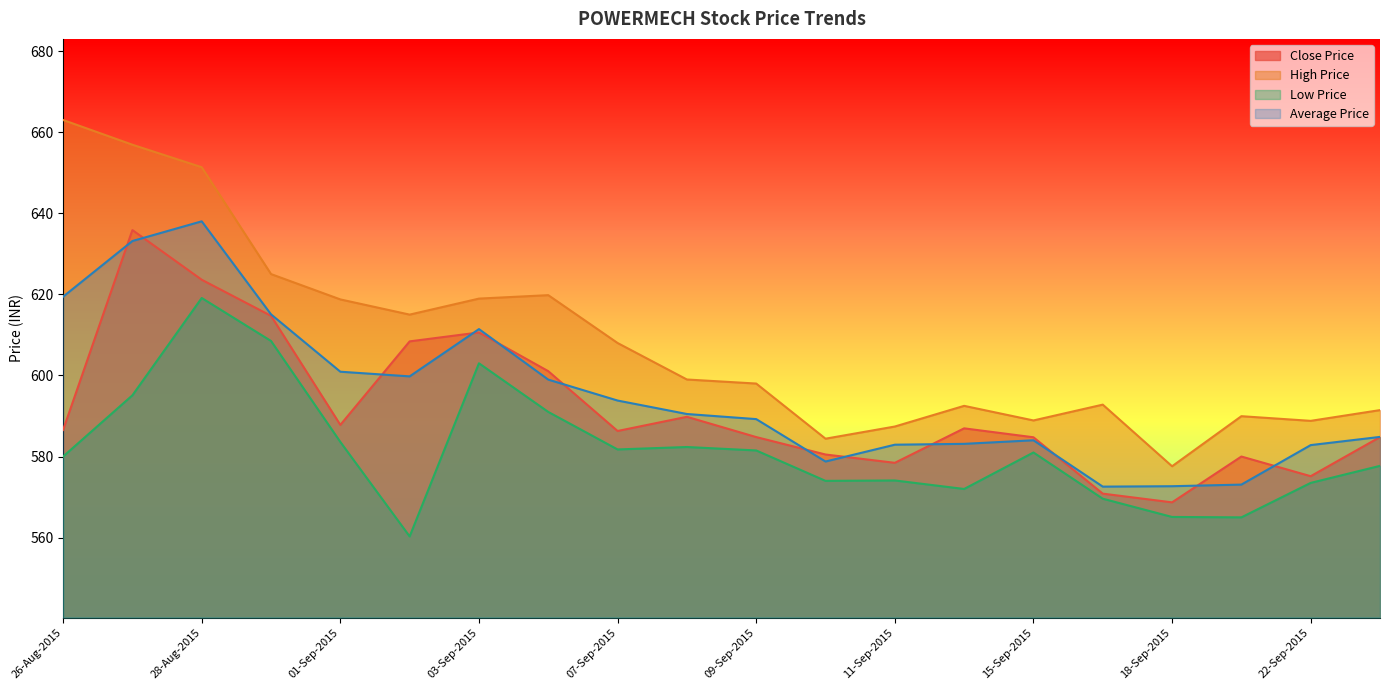

At how many categories does at least one series exceed 590?

14